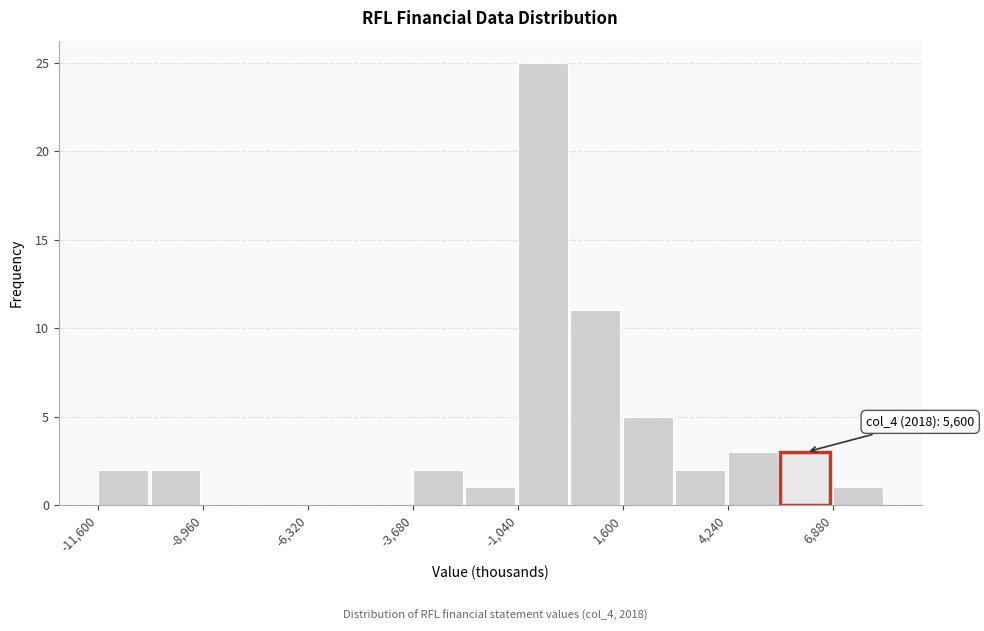

Around what value on the x-axis is the tallest bar? Give the approximate position of its centre, as read against the axis.

-500